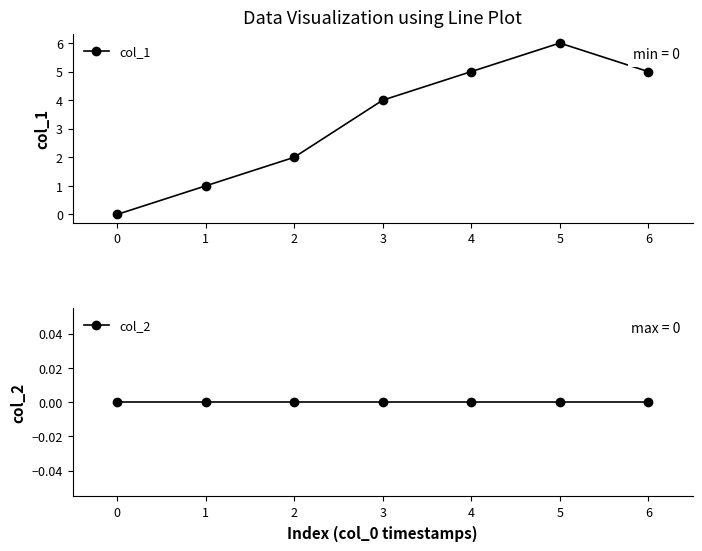

What is the difference between the maximum and minimum values in the col_1 series?

6